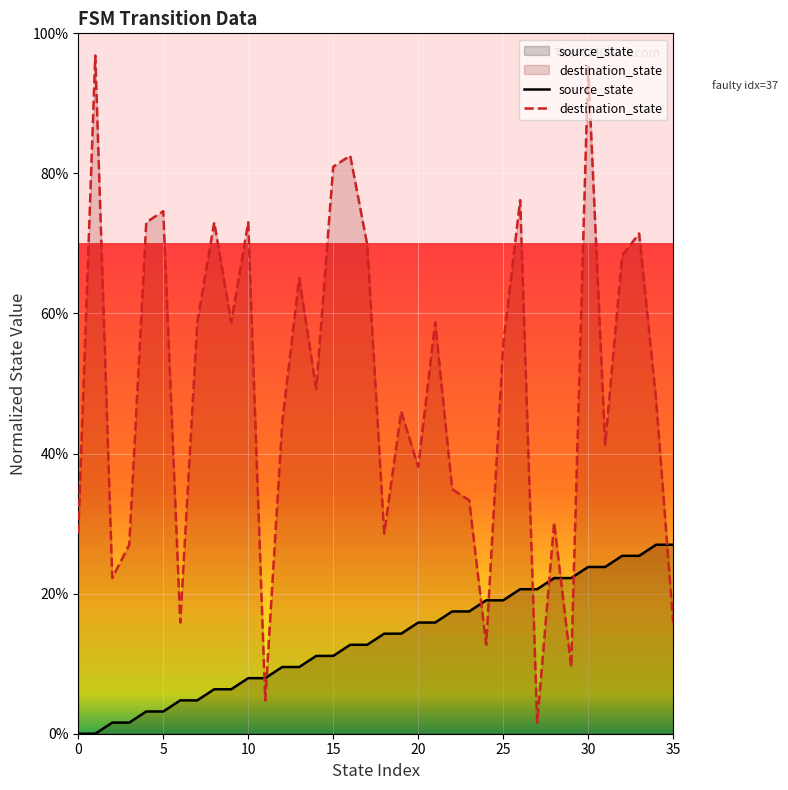

Which series has the largest total across all categories?

destination_state